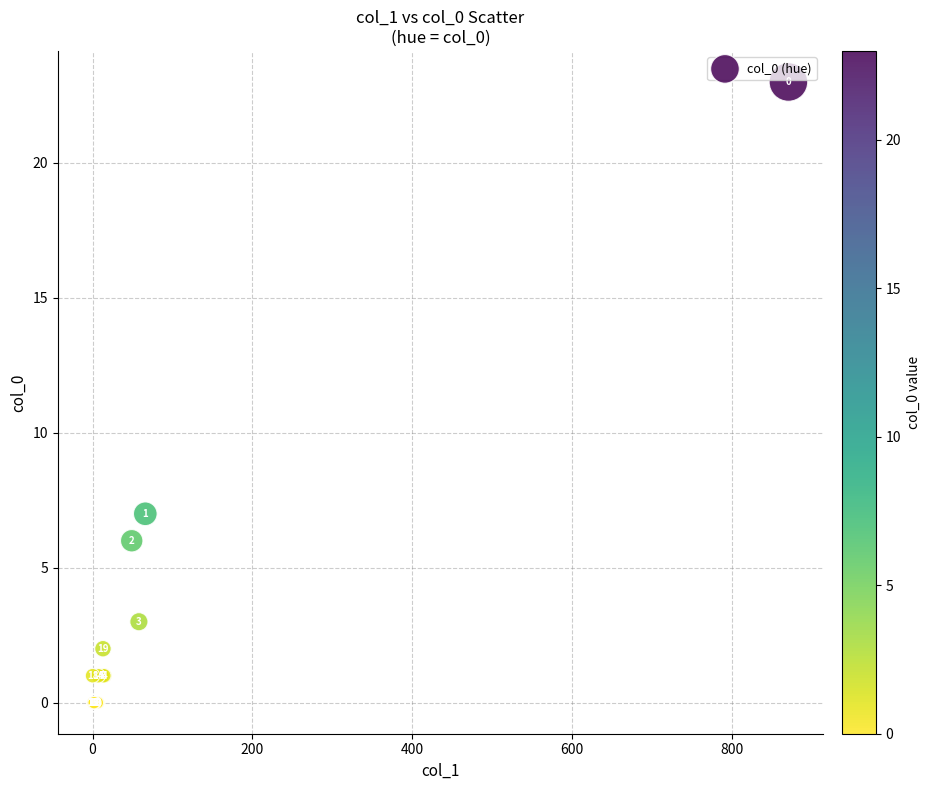

What Y value in the scatter plot is closest to 11?

7